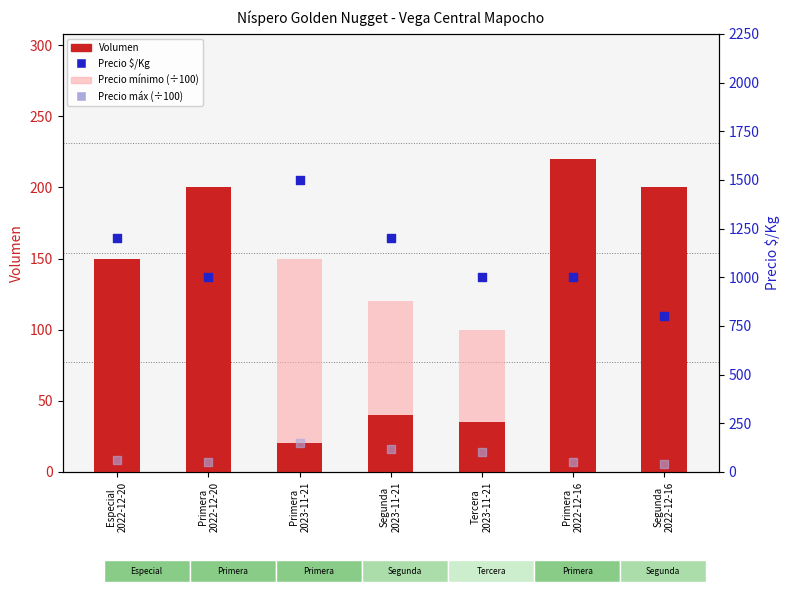

Which series has the largest Y range (max minus min)?

Precio $/Kg